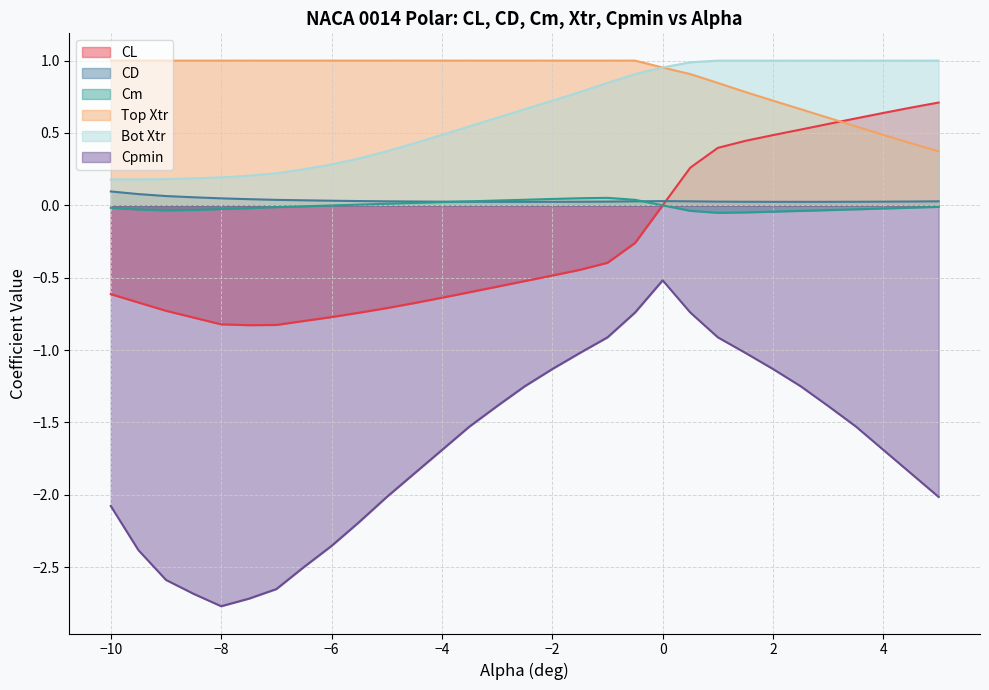

Which series has the largest total across all categories?

Top Xtr